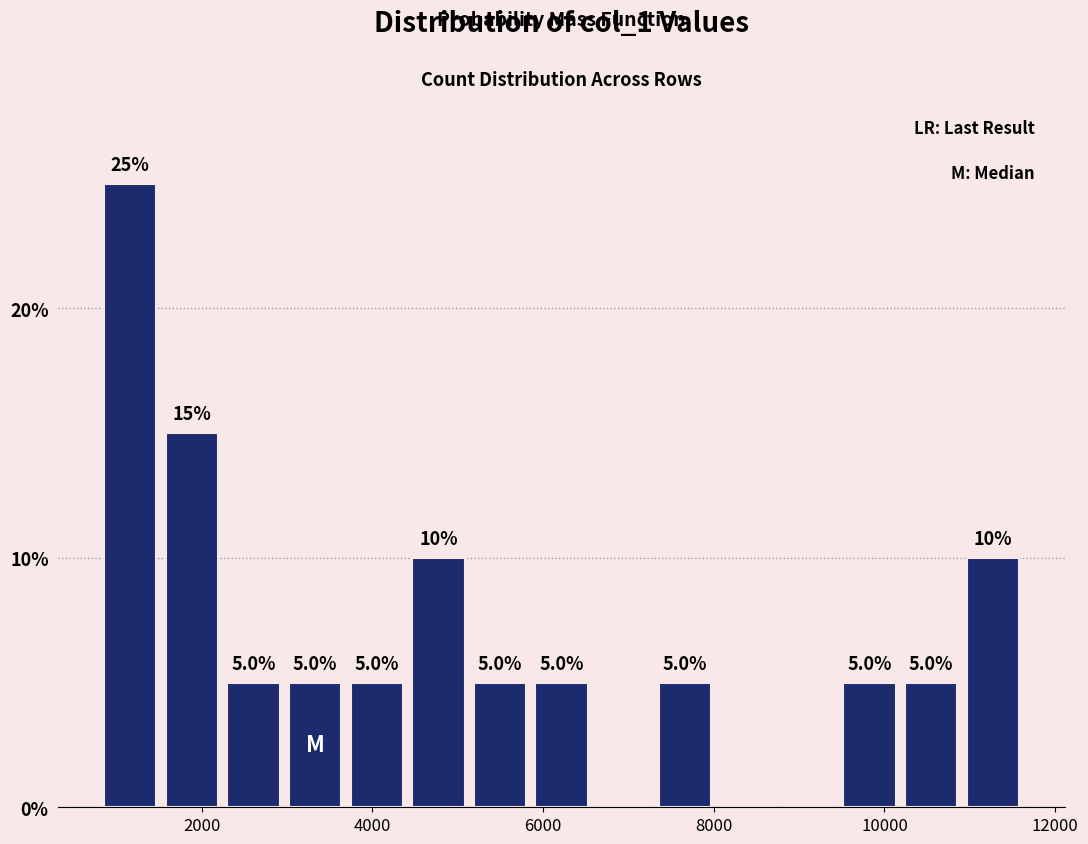

Around what value on the x-axis is the tallest bar? Give the approximate position of its centre, as read against the axis.

1200